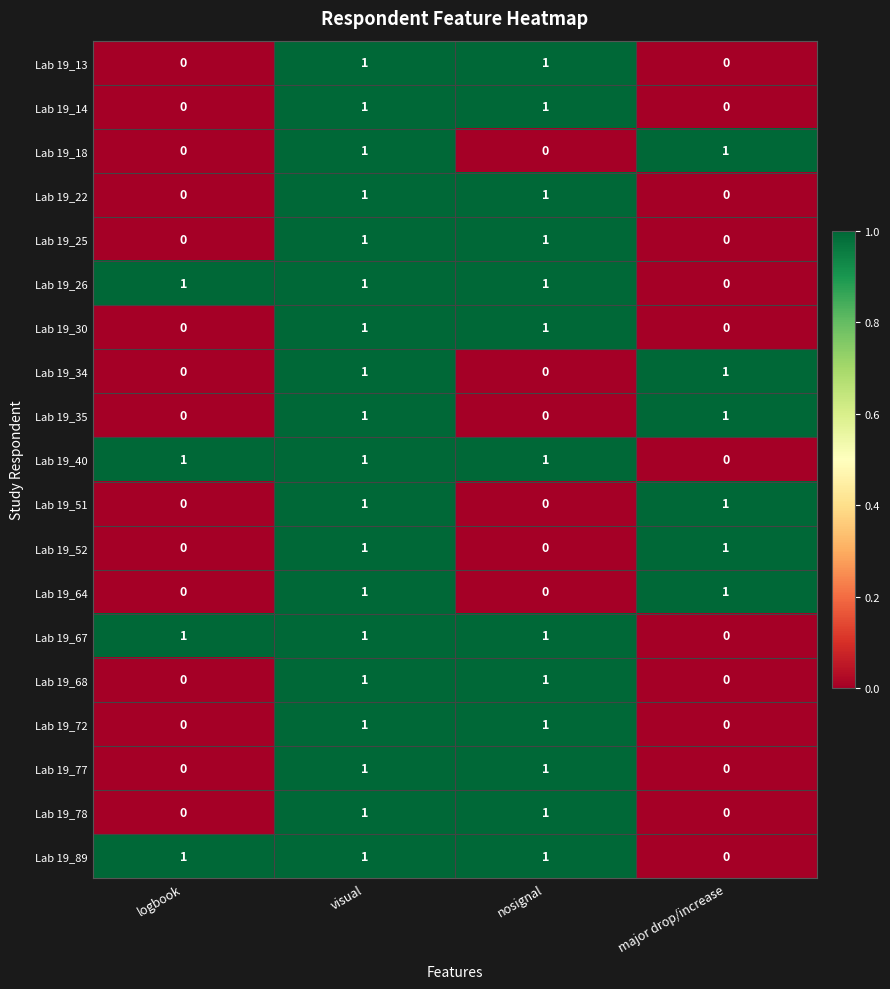

True or false: Lab 19_64 has a value of 1 at major drop/increase.

True